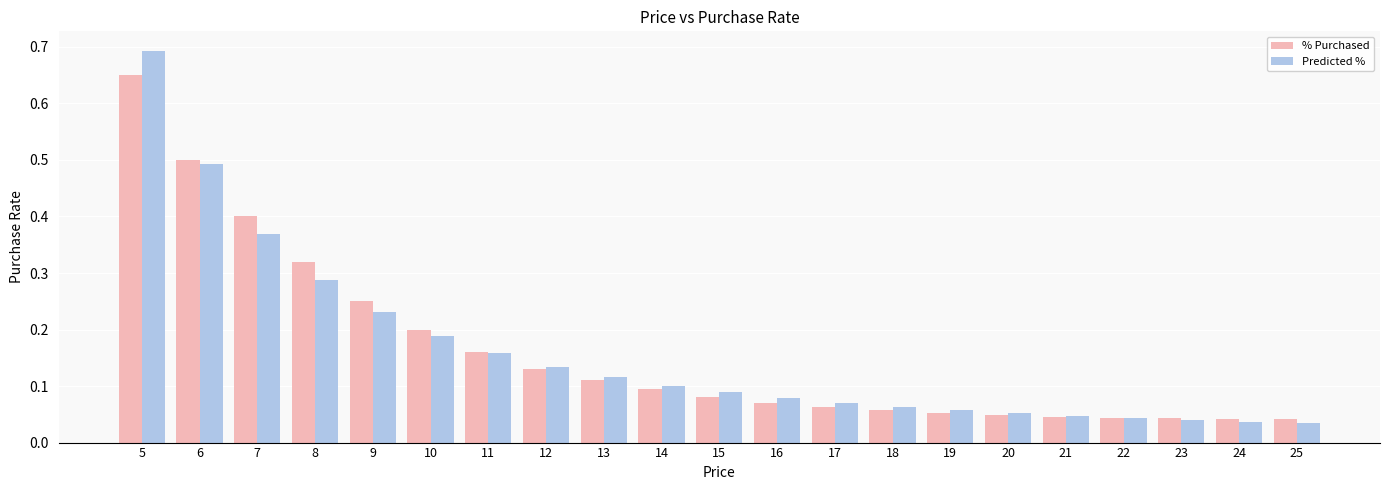

At how many categories does at least one series exceed 0?

21